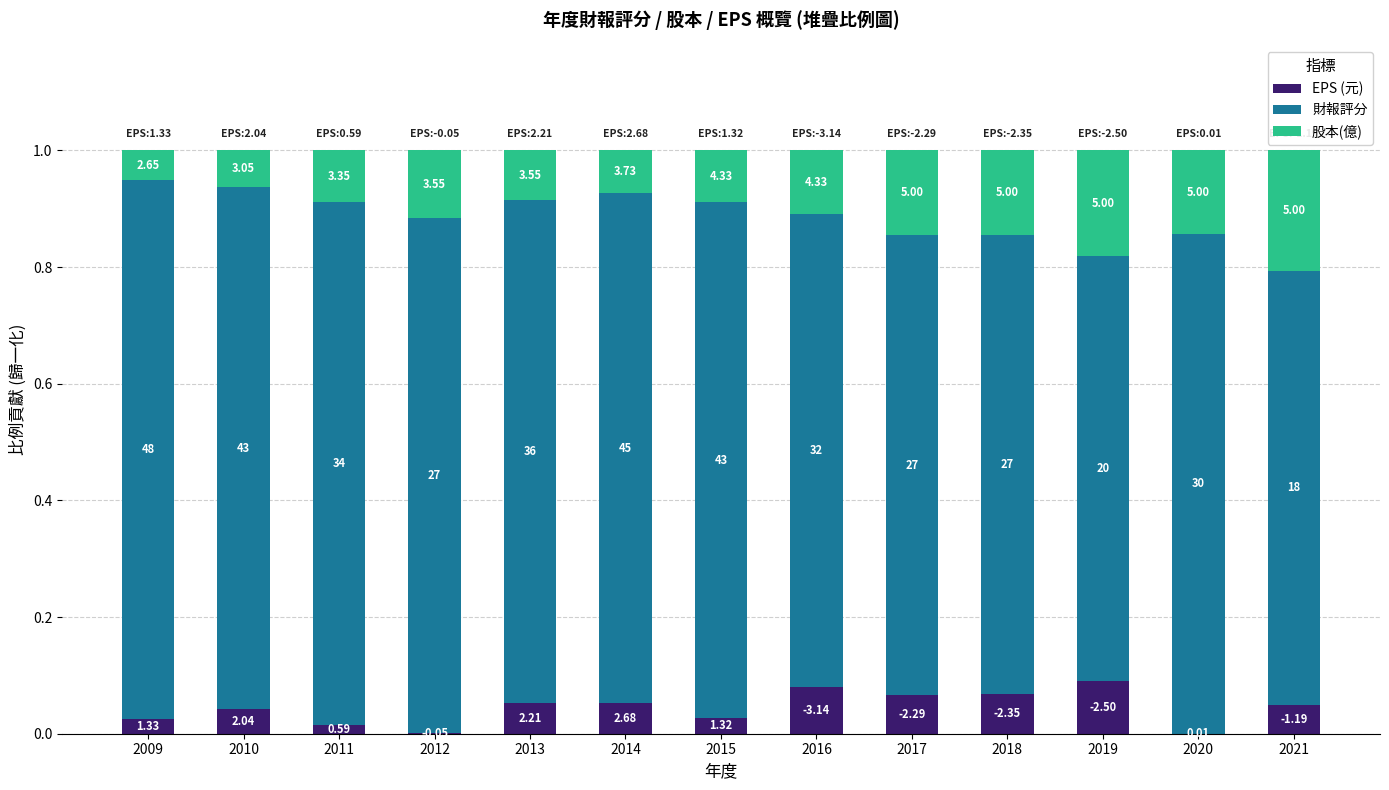

Which has a higher value, 2020 or 2010?

2010